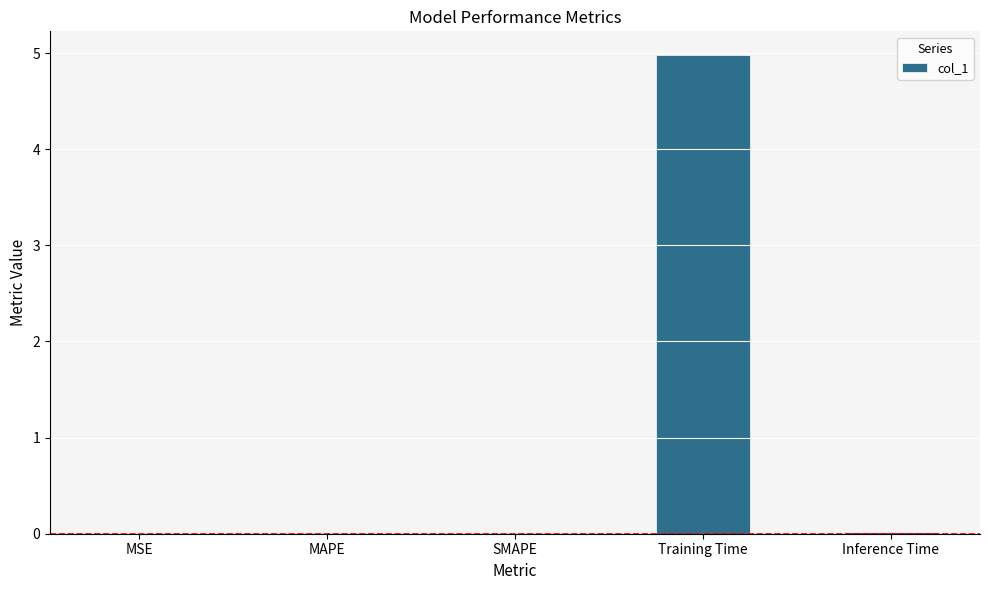

Between Training Time and MSE, which is larger?

Training Time